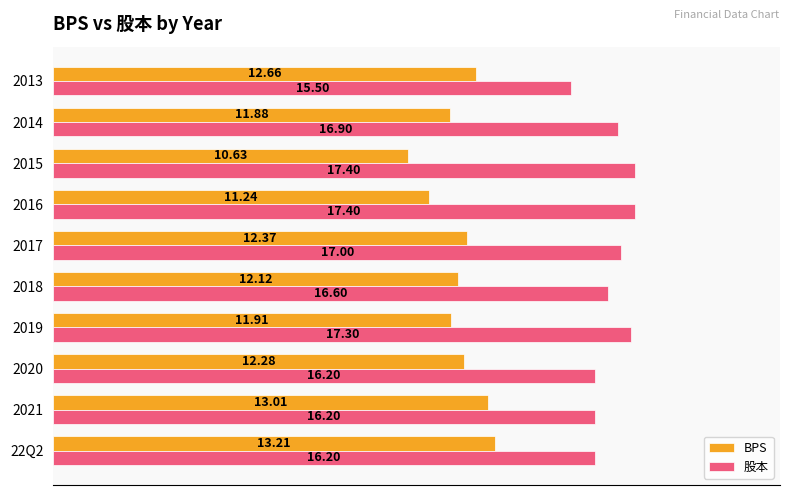

What is the difference between the maximum and minimum values in the BPS series?

2.6